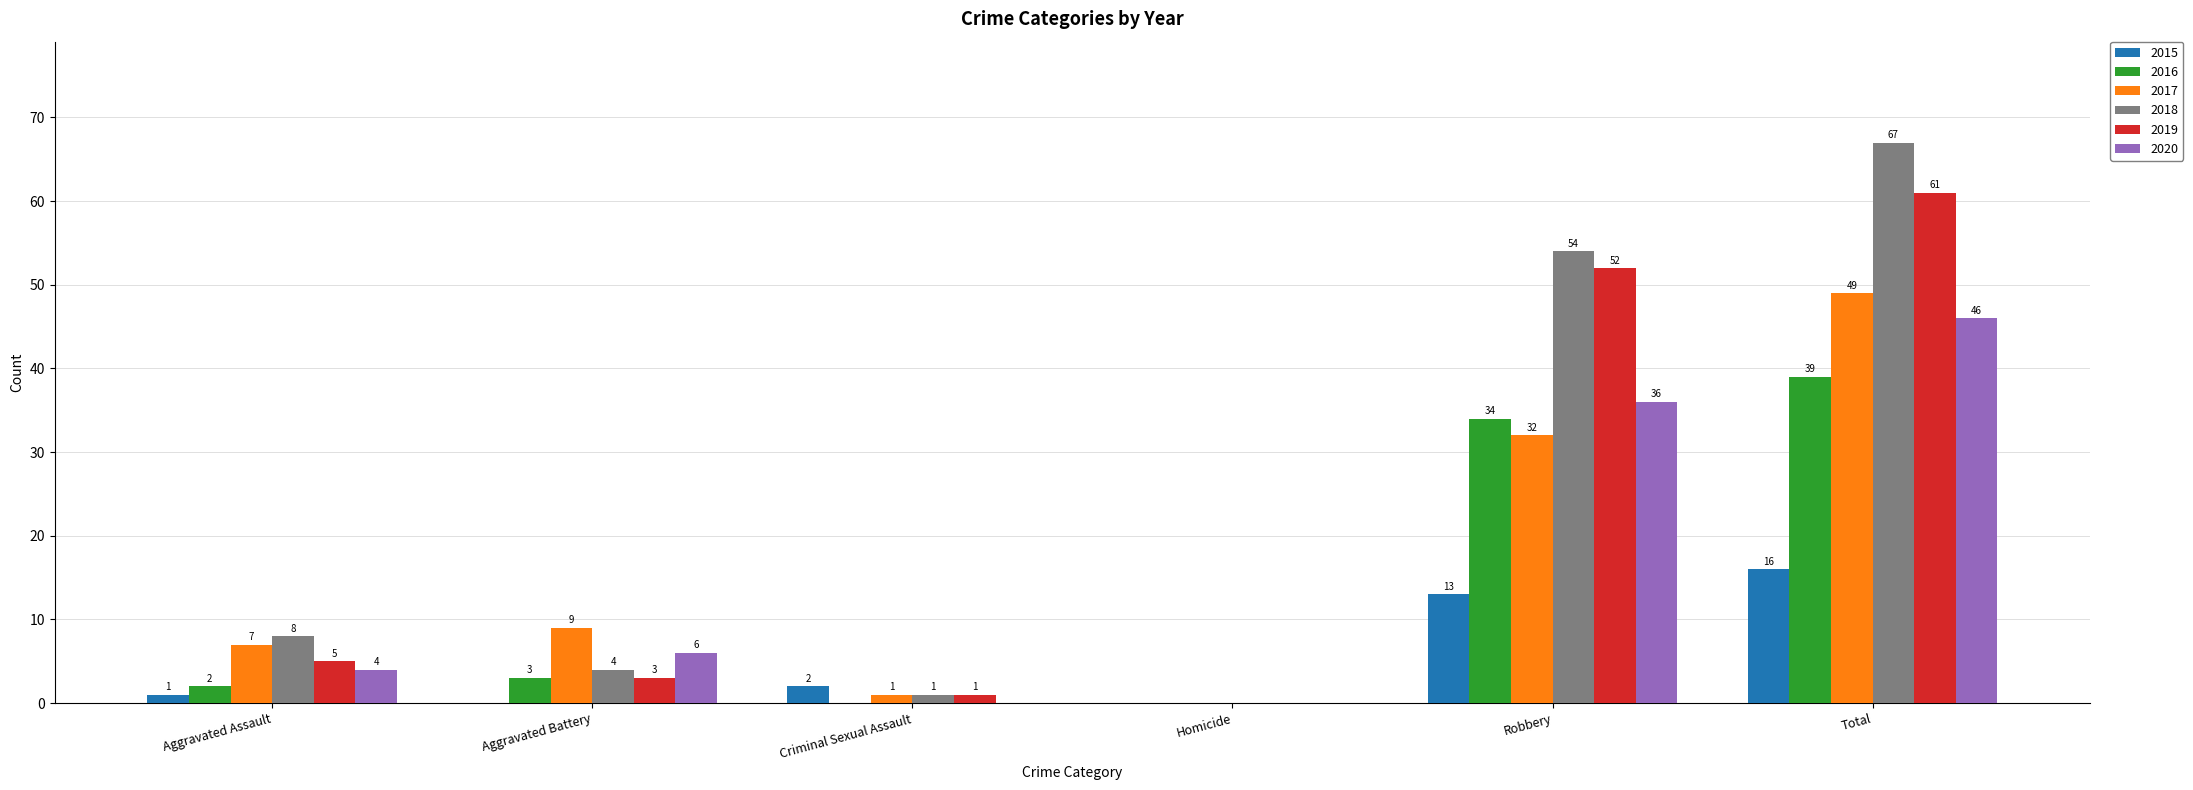

Between Criminal Sexual Assault and Robbery, which series saw the biggest shift?

2018